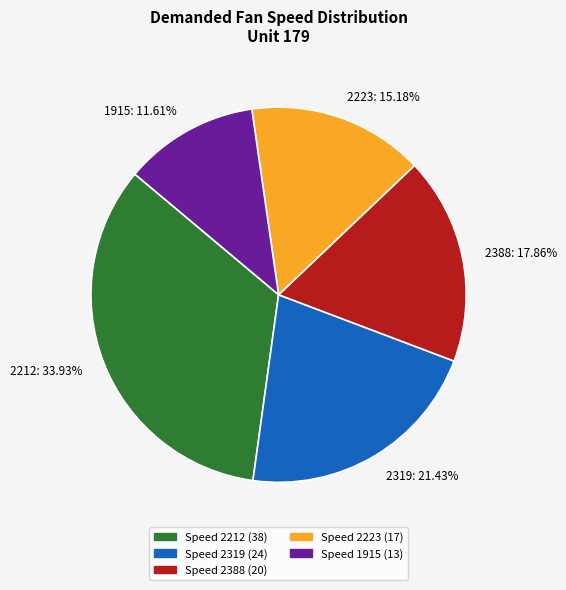

To the nearest percent, what portion does 2212 represent?

34%